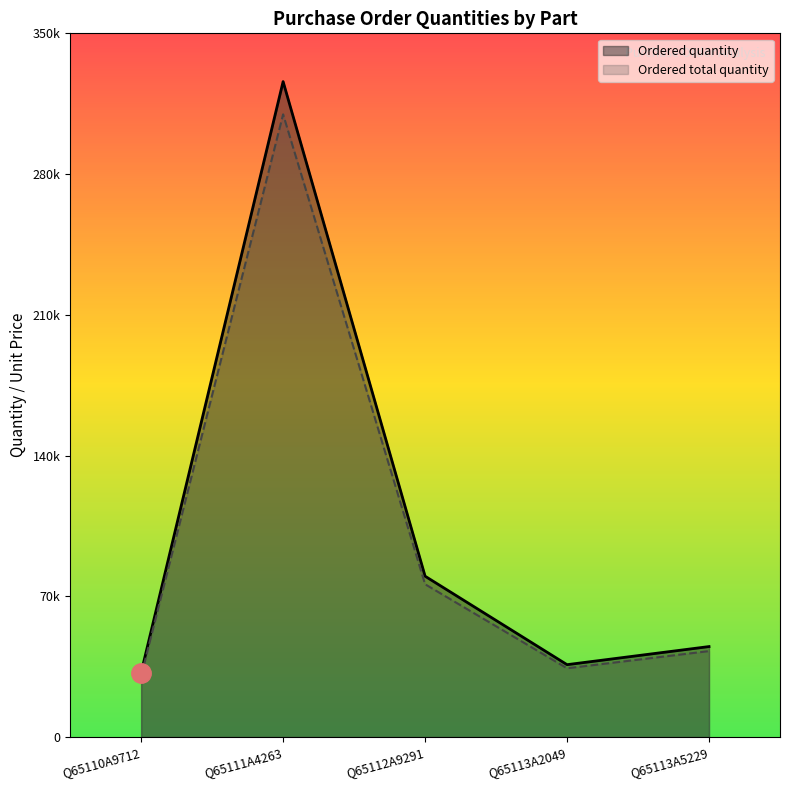

What is the difference between the second highest and minimum values in the Ordered total quantity series?

45600